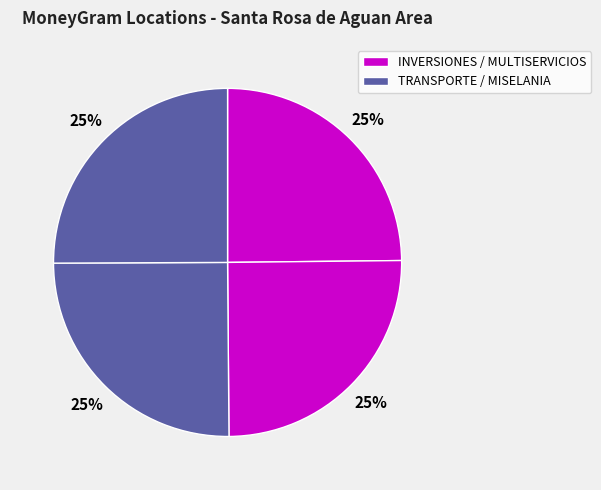

How many segments does this pie chart have?

4